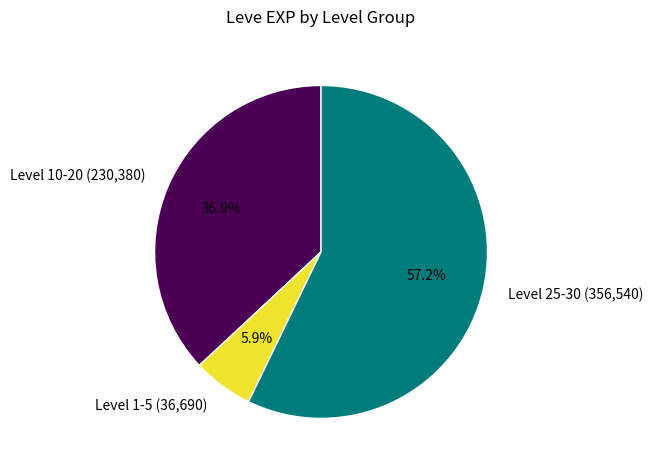

Between Level 10-20 (230,380) and Level 1-5 (36,690), which is larger?

Level 10-20 (230,380)